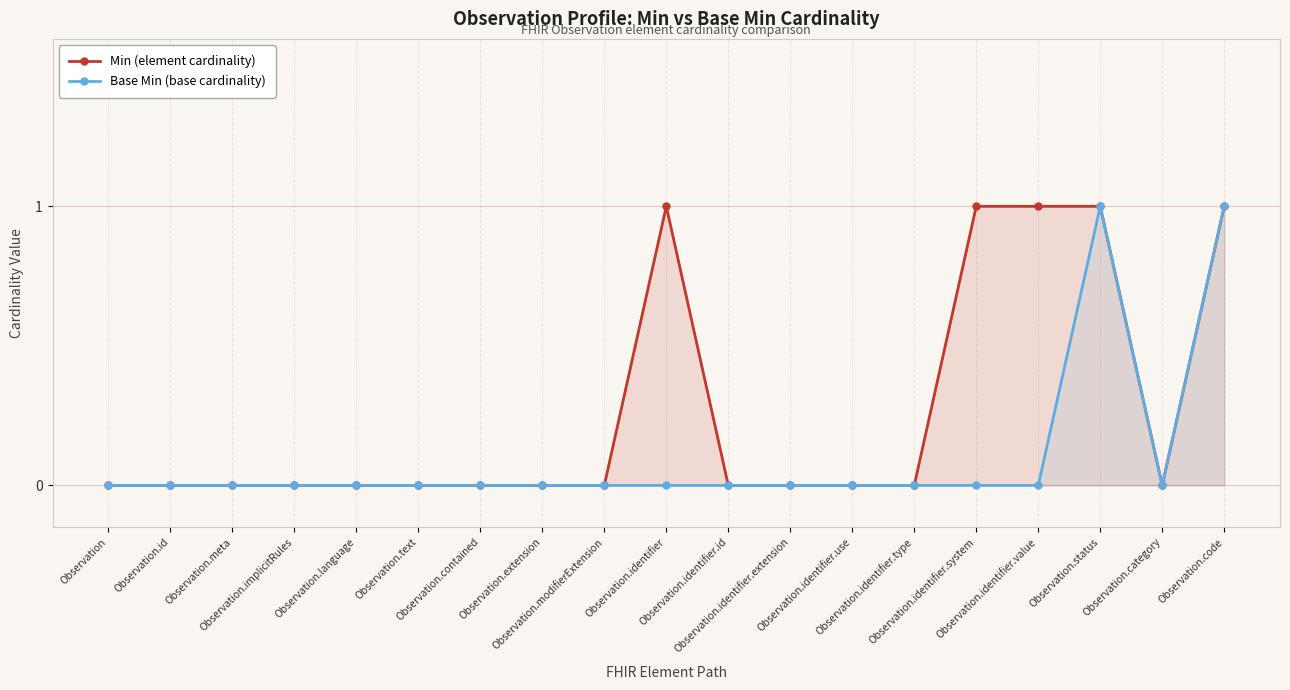

How many series are shown in this chart?

2